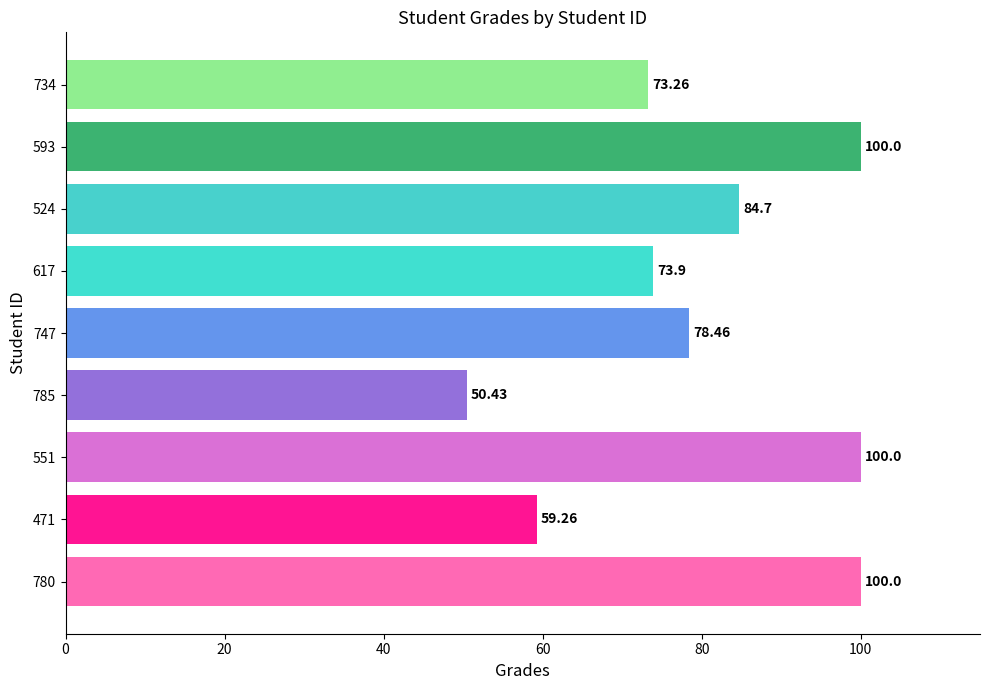

What is the ratio of the value at 593 to the value at 551?

1.0